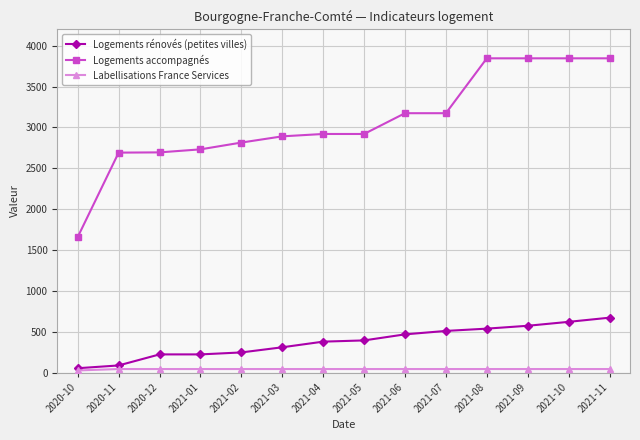

What is the label of the 4th point from the left?

2021-01